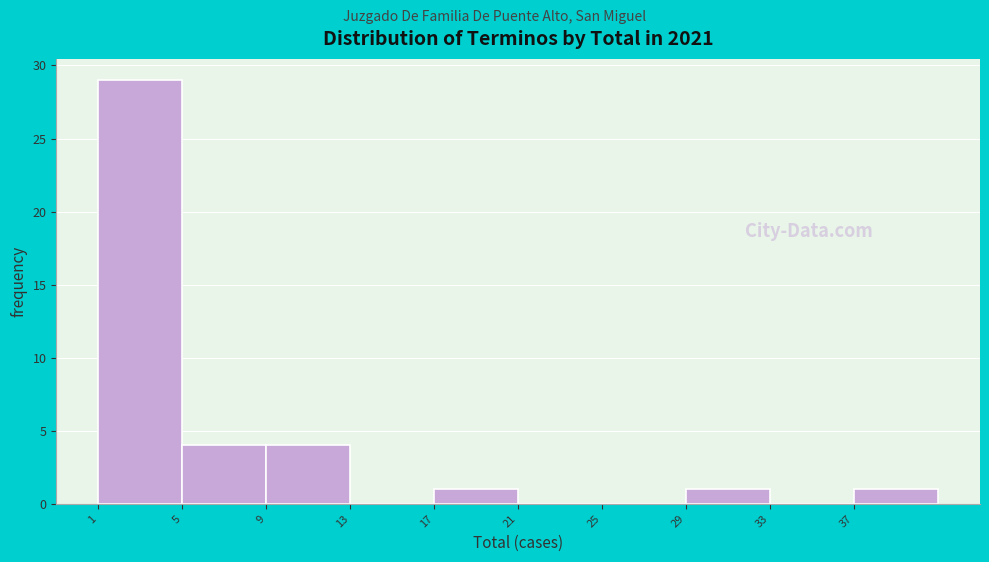

Reading left to right, transcribe this chart: for each bar, give the range it covers on the x-axis and its height. The values are not printed on the chart, so give them approximately, as read against the axis.

1 to 5: 29
5 to 9: 4
9 to 13: 4
13 to 17: 0
17 to 21: 1
21 to 25: 0
25 to 29: 0
29 to 33: 1
33 to 37: 0
37 to 41: 1